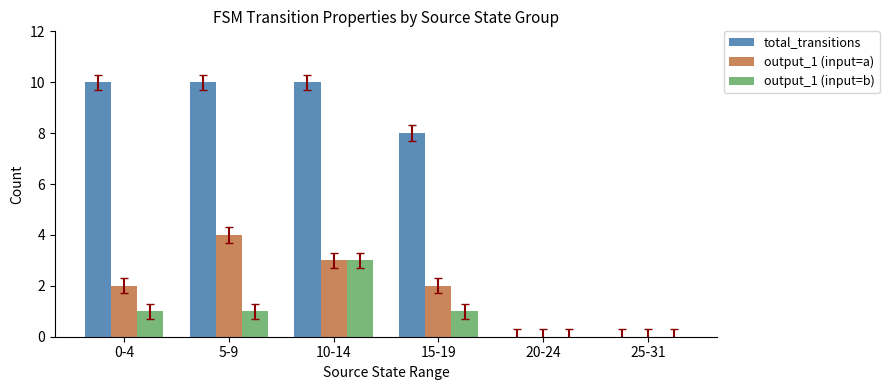

Count the number of data series in this chart.

3